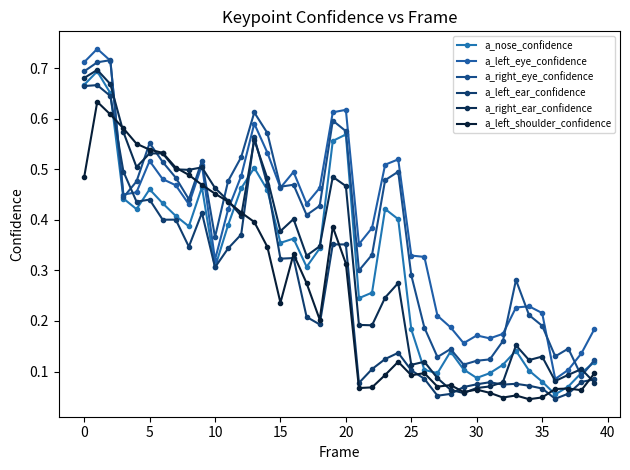

Rank the series by their maximum value, from lowest to highest.

a_left_shoulder_confidence, a_left_ear_confidence, a_nose_confidence, a_right_ear_confidence, a_right_eye_confidence, a_left_eye_confidence